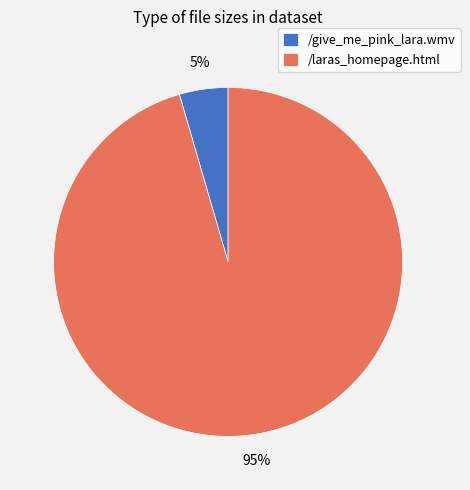

The /give_me_pink_lara.wmv slice represents 5% of the pie. True or false?

True